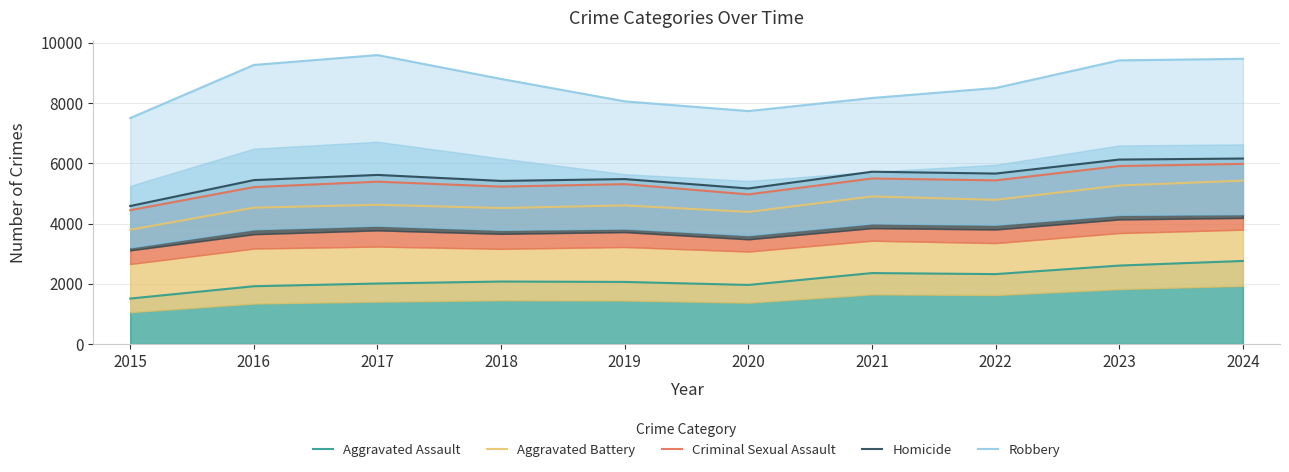

At 2018, list the series in order from largest to smallest.

Robbery, Homicide, Criminal Sexual Assault, Aggravated Battery, Aggravated Assault